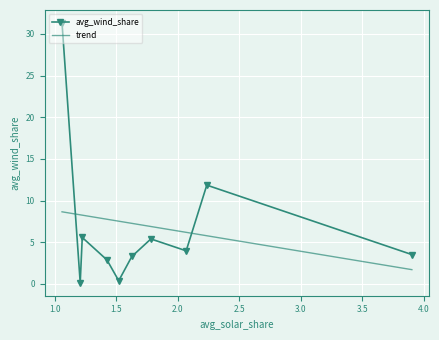

What is the value of the avg_wind_share point at the 10th from the left?

3.5